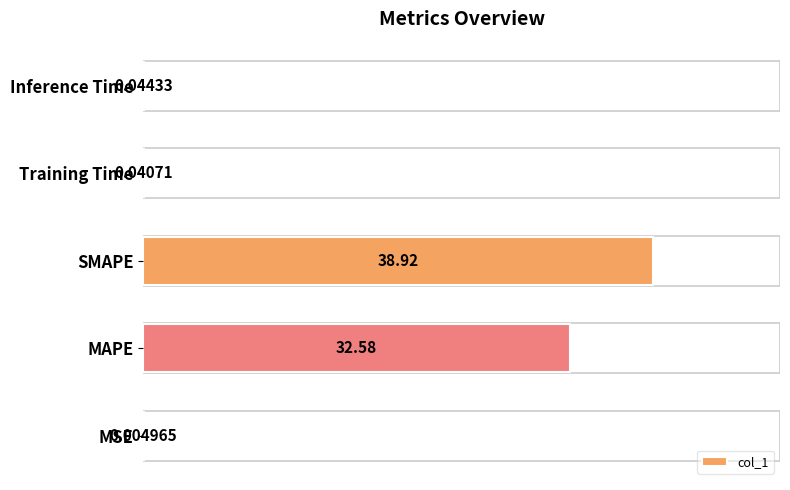

Which label corresponds to the largest value in the chart?

SMAPE